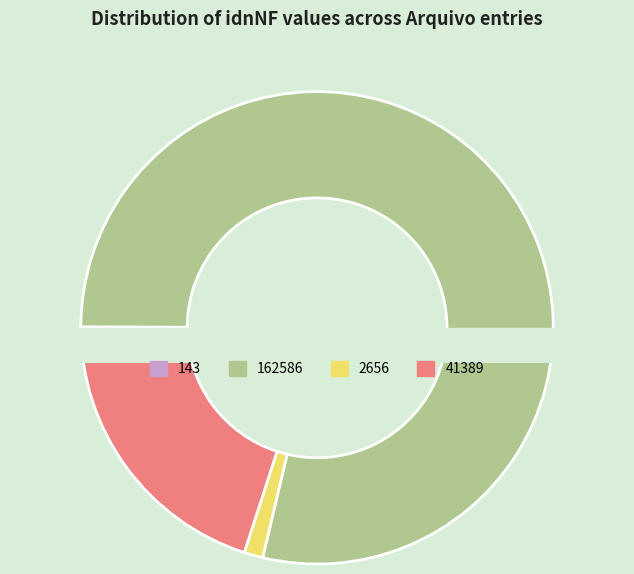

Count the number of slices in the pie.

4